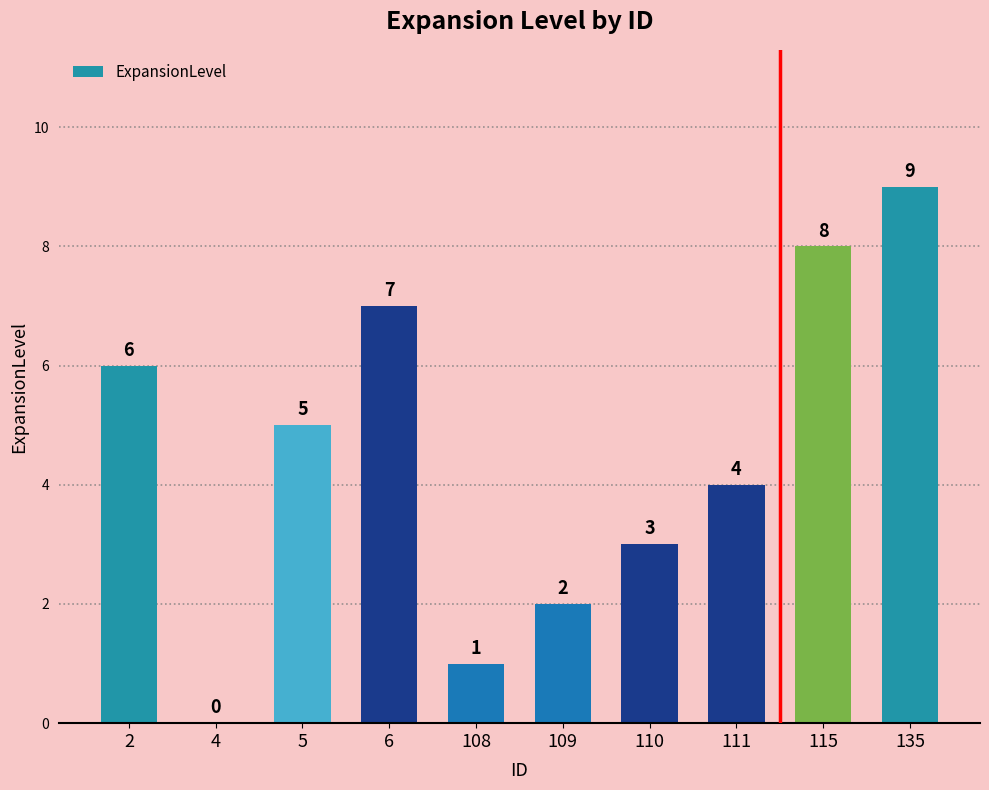

How many data points does each series have?

10